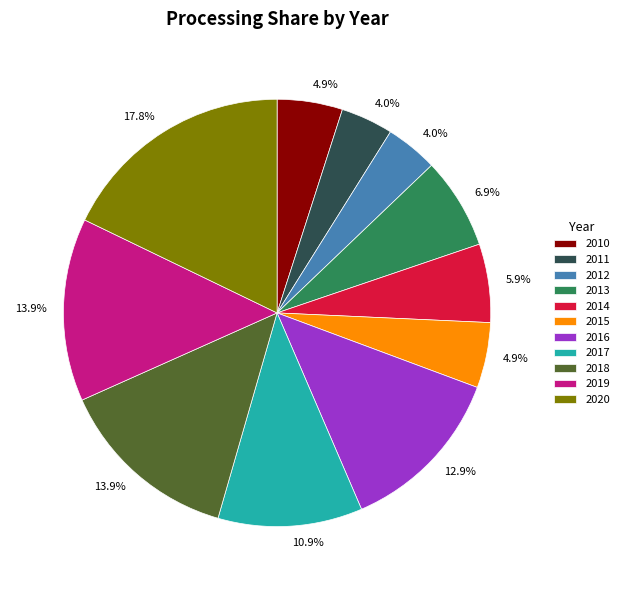

Which has a higher value, 2012 or 2013?

2013